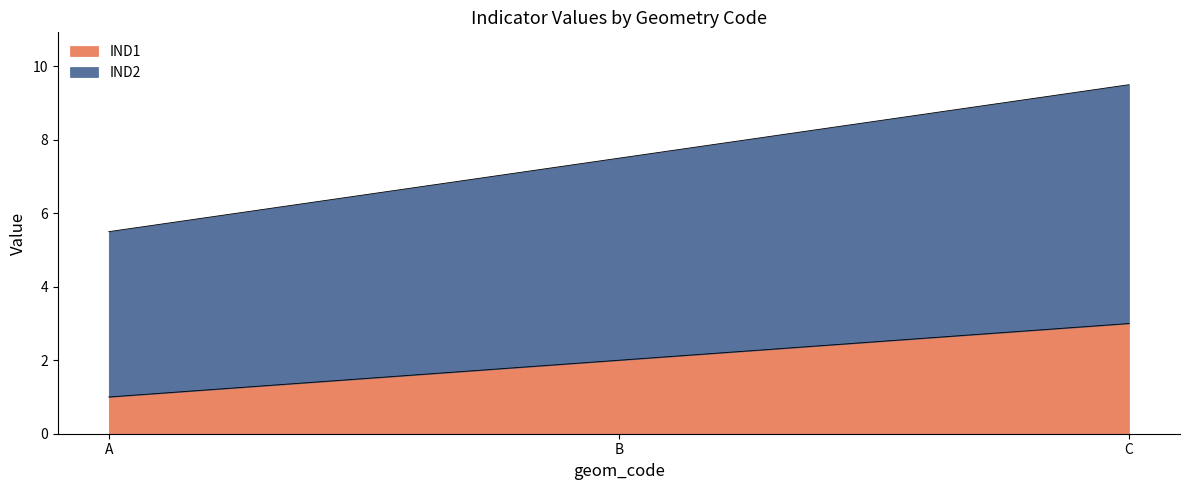

How many data points in IND1 are less than 2?

1